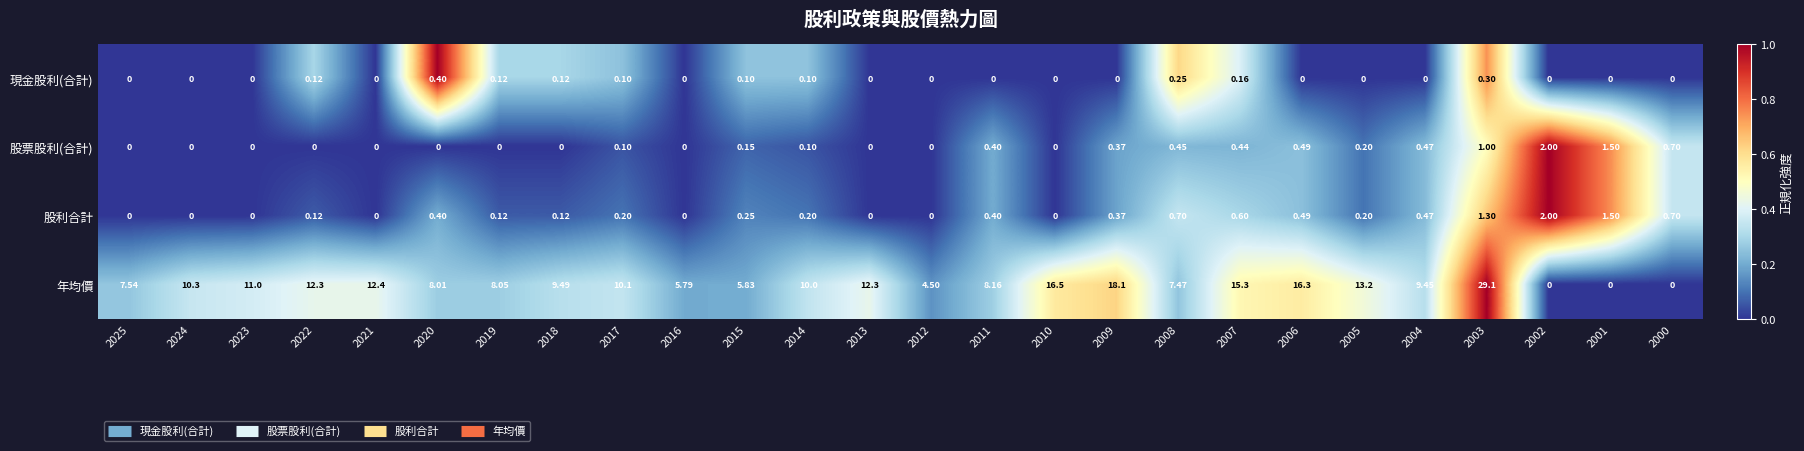

Between 2017 and 2001, which series saw the biggest shift?

年均價